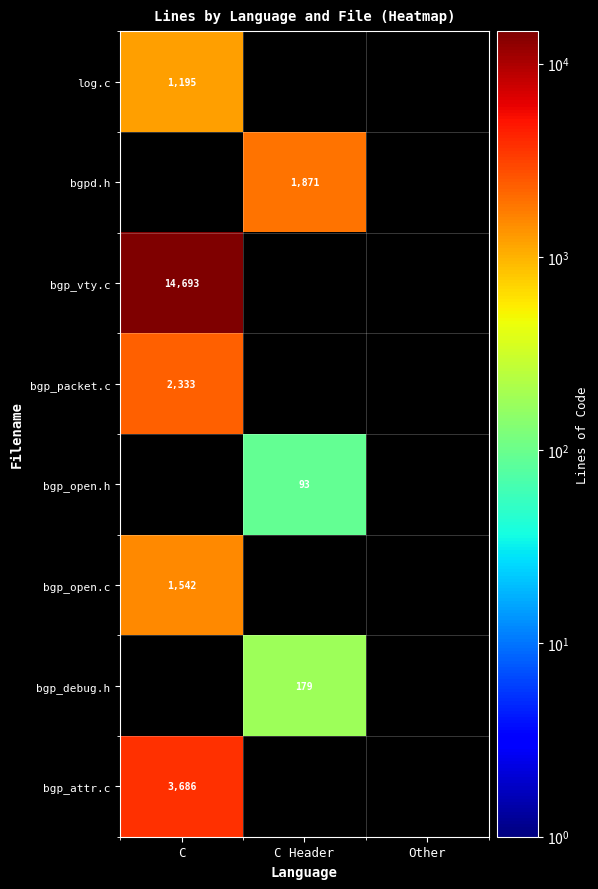

At how many categories does at least one series exceed 111?

2